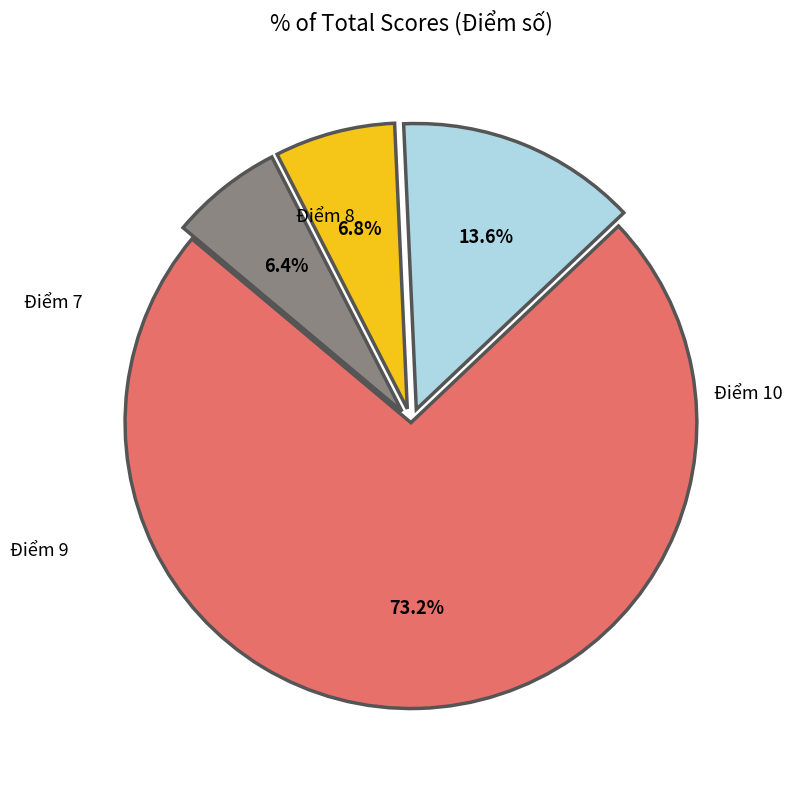

Is it true that Điểm 8 is 1% of the pie?

False